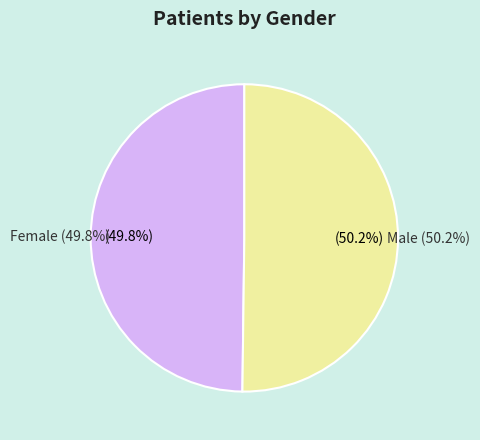

What percentage is the Male slice, to the nearest percent?

50%